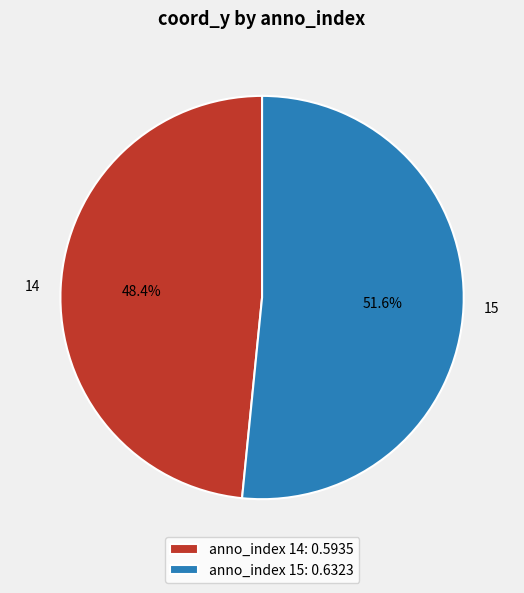

Does any single category account for the majority?

Yes